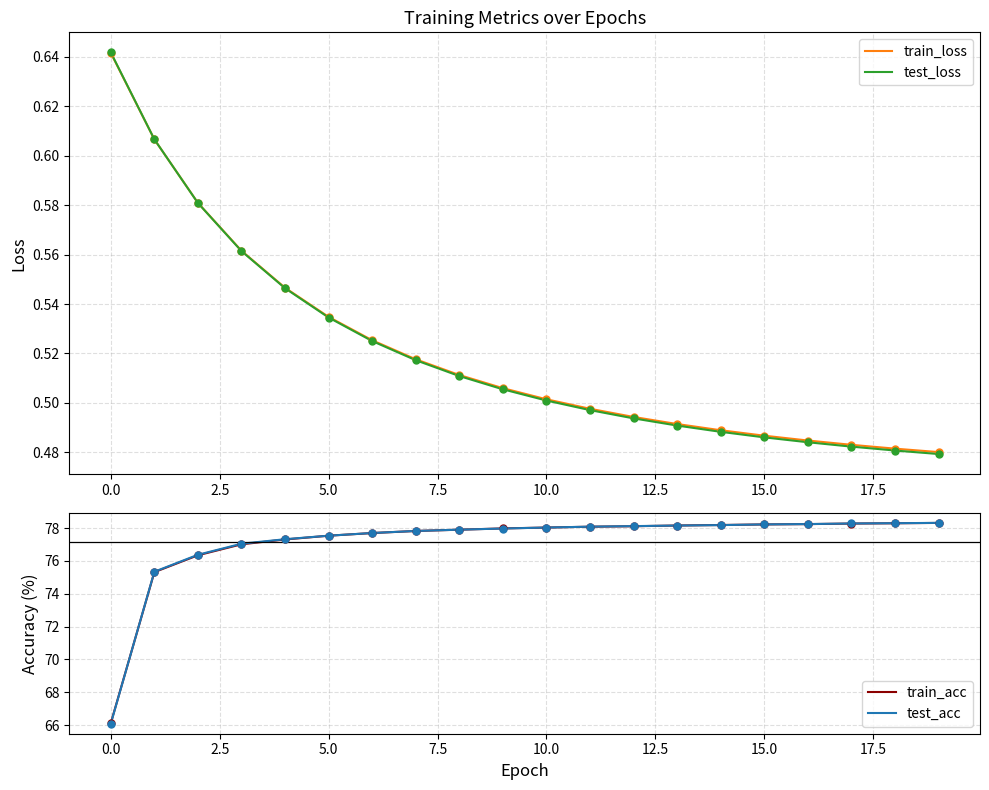

The test_loss series shows 0.3 at 5.0. True or false?

False